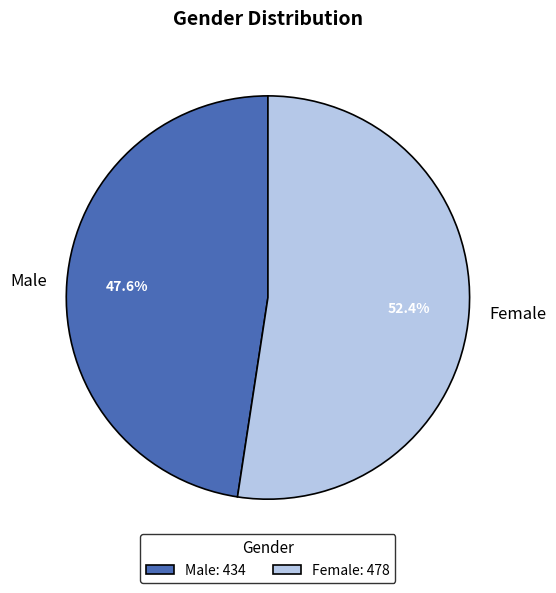

What percentage is the Male slice, to the nearest percent?

48%